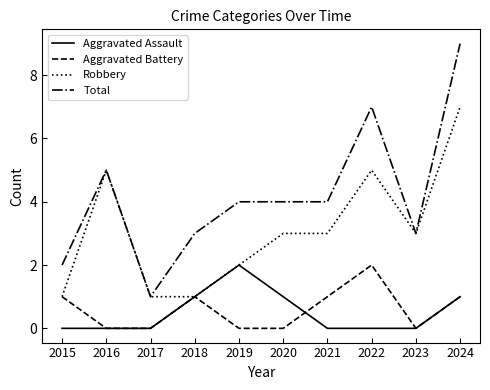

True or false: Total and Aggravated Battery intersect in this chart.

False